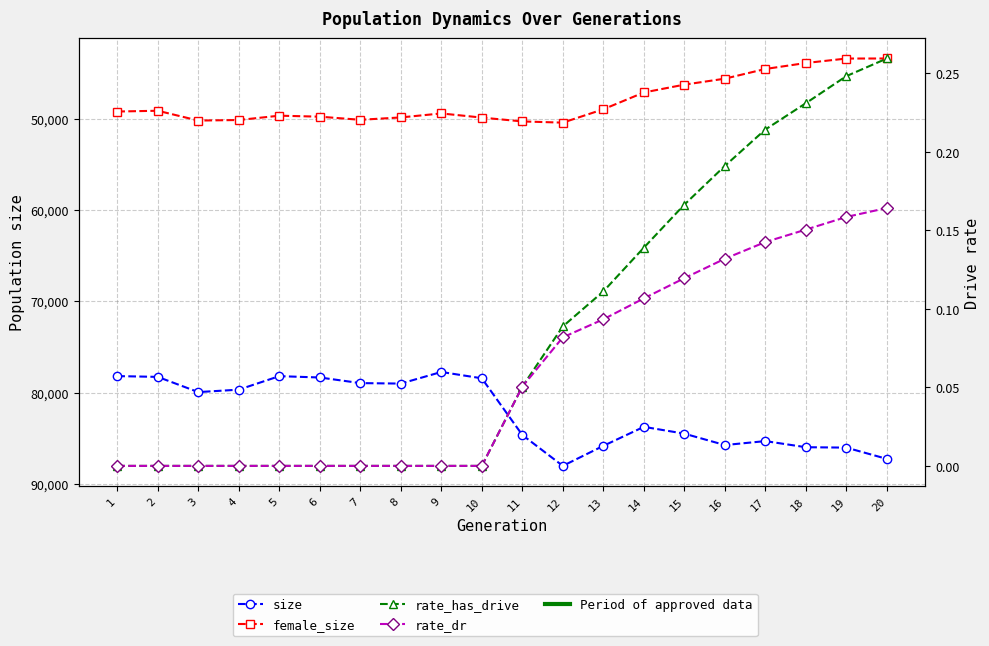

In female_size, how many points are higher than both neighbors (excluding endpoints)?

3